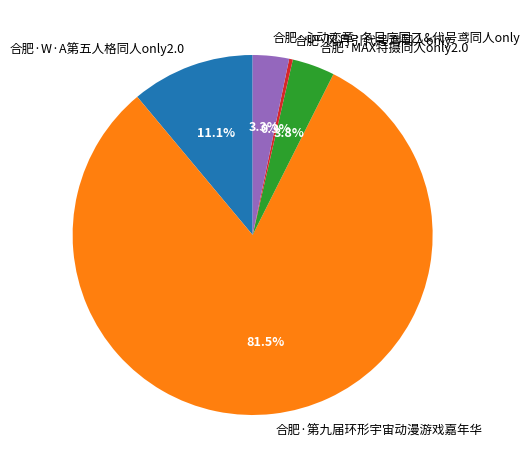

To the nearest percent, what is the combined percentage of 合肥·W·A第五人格同人only2.0 and 合肥·MAX特摄同人only2.0?

15%